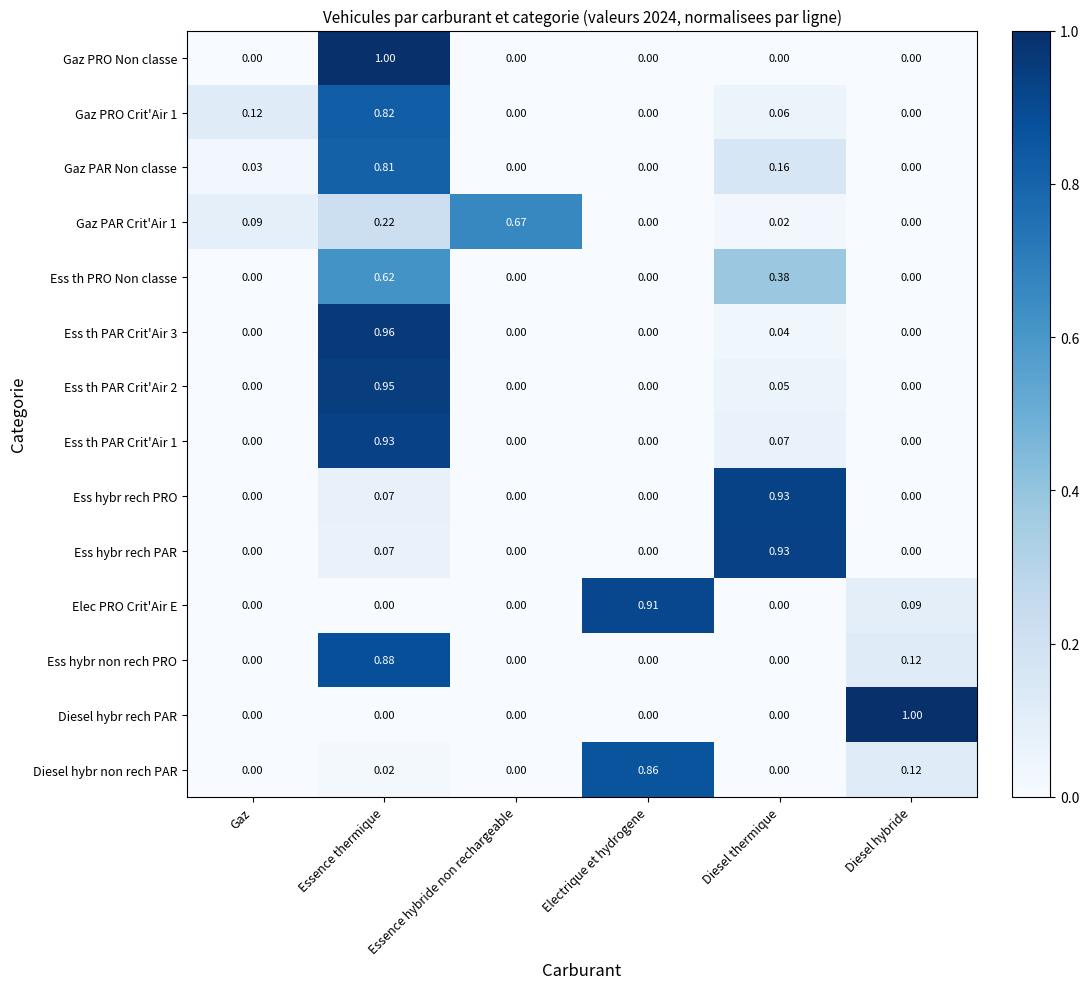

Between Gaz and Diesel hybride, which series saw the biggest shift?

Diesel hybr rech PAR